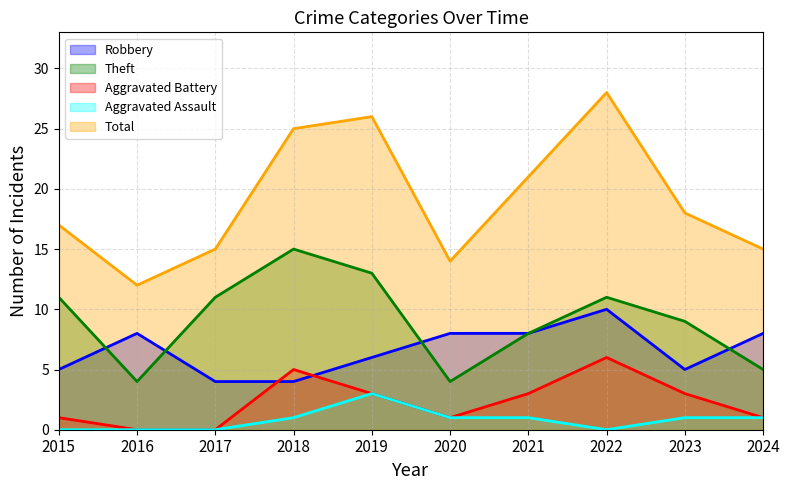

In Robbery, how many points are lower than both neighbors (excluding endpoints)?

1